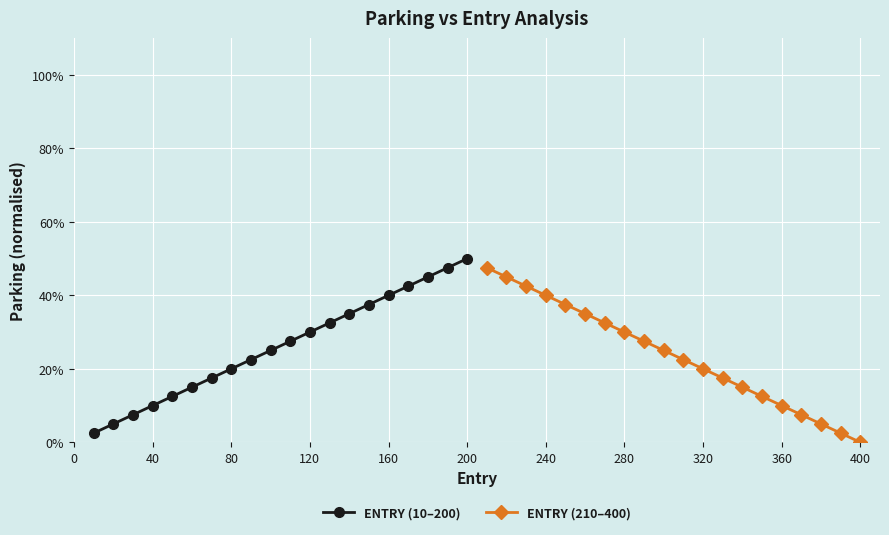

What is the sum of all ENTRY (210–400) values?

4.8